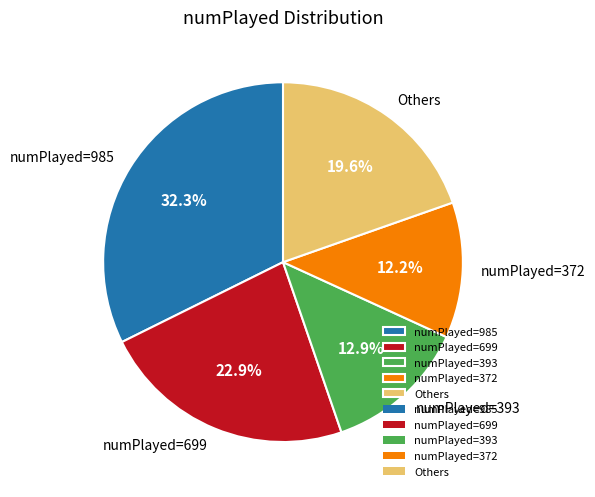

Rank the categories by value from highest to lowest.

numPlayed=985, numPlayed=699, Others, numPlayed=393, numPlayed=372